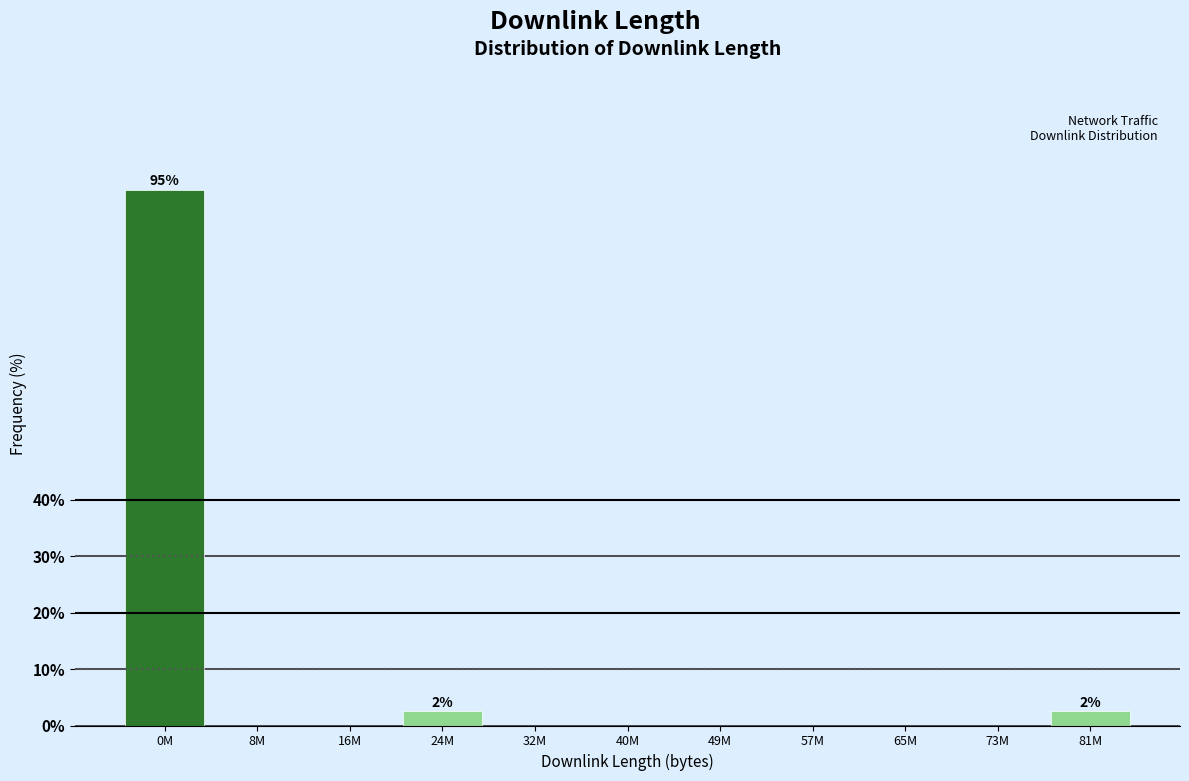

Reading left to right, what are all the values shown in this chart?

0M=95.0	8M=0.0	16M=0.0	24M=2.5	32M=0.0	40M=0.0	49M=0.0	57M=0.0	65M=0.0	73M=0.0	81M=2.5